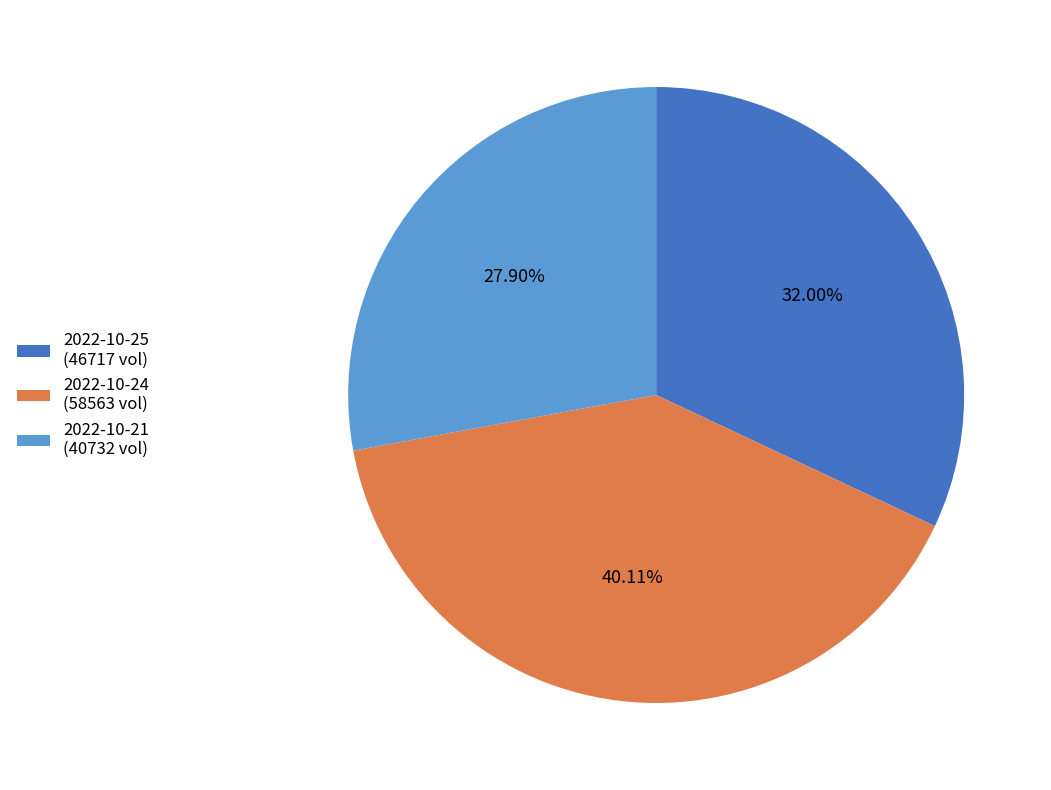

Is the sum of 2022-10-24 (58563 vol) and 2022-10-25 (46717 vol) greater than half?

Yes